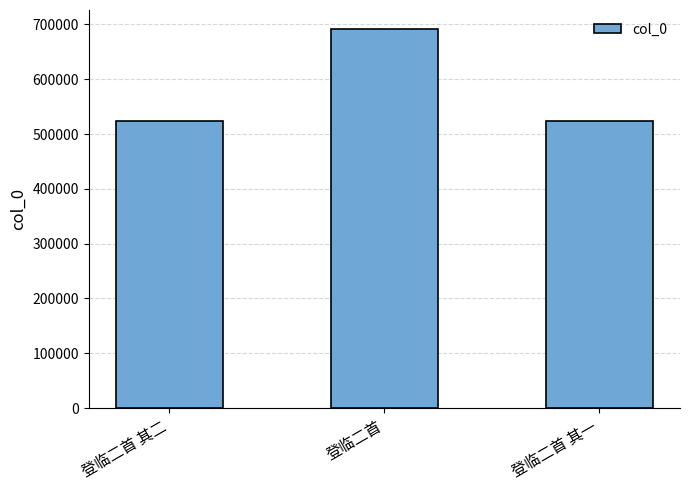

The value at 登临二首 其一 is 523693. True or false?

True